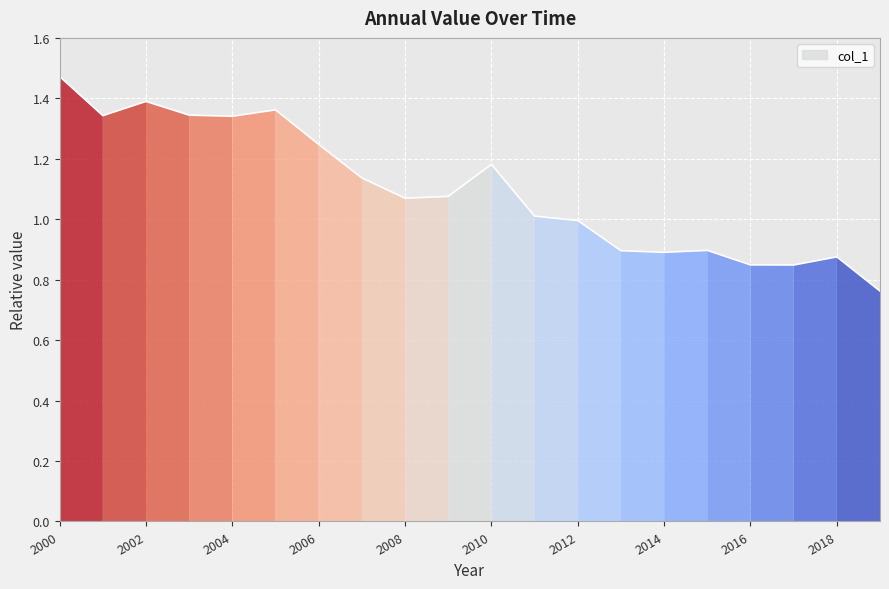

How many lines are shown in the chart?

1